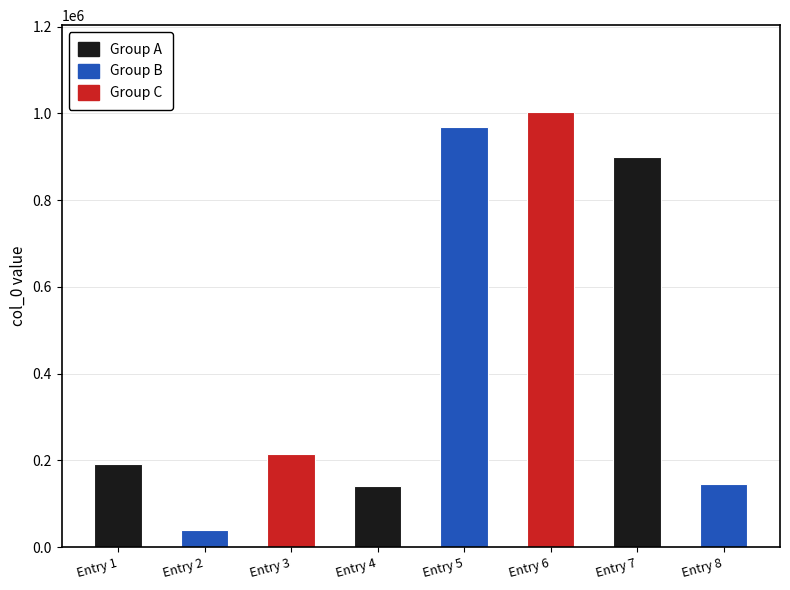

Reading left to right, extract all data points from this chart.

190810	39675	214162	140176	968752	1003001	899472	145713